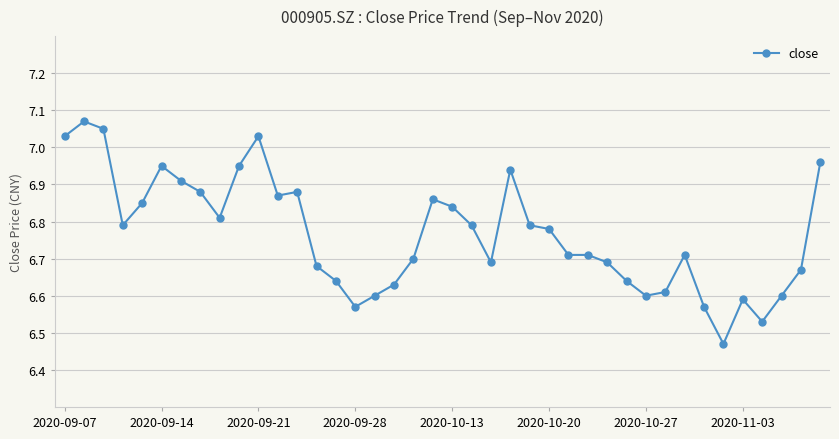

True or false: the data has more than 2 interior local peaks.

True